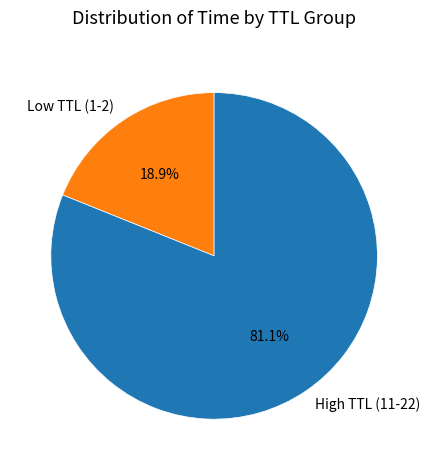

Which slice is the smallest?

Low TTL (1-2)